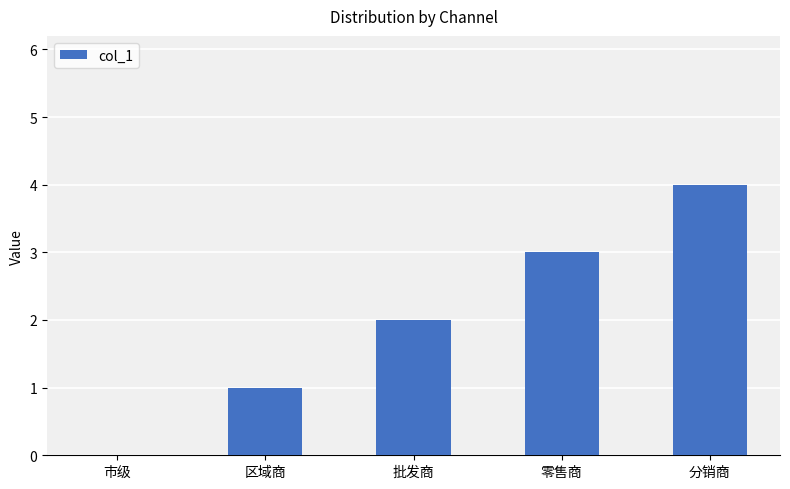

What is the greatest value displayed?

4